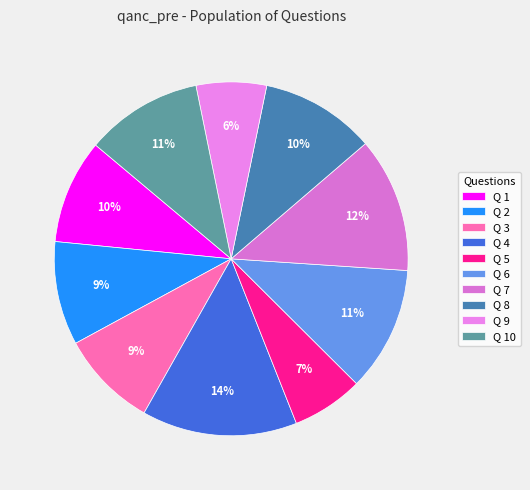

Rank the categories by value from lowest to highest.

Q 9, Q 5, Q 3, Q 2, Q 1, Q 8, Q 10, Q 6, Q 7, Q 4